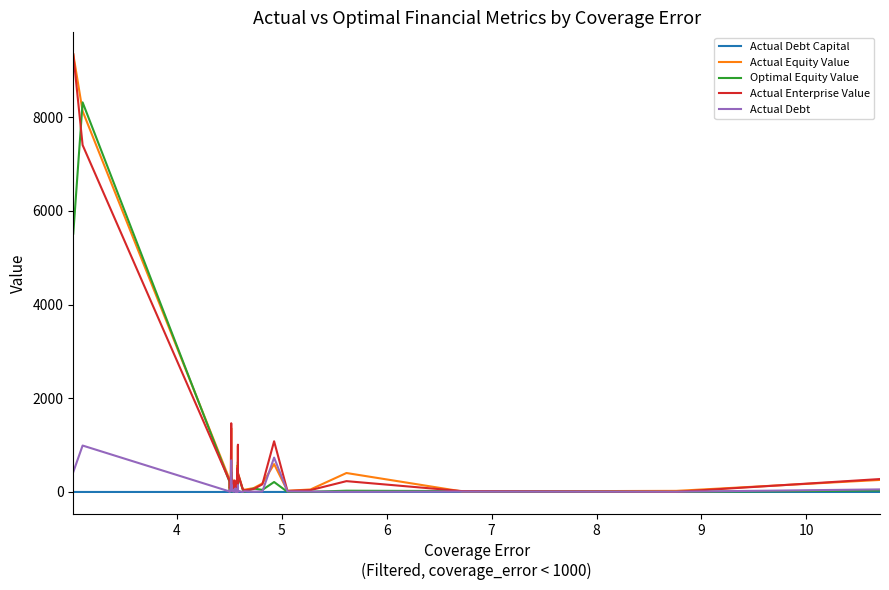

What is the highest value of the Actual Debt series?

991.6